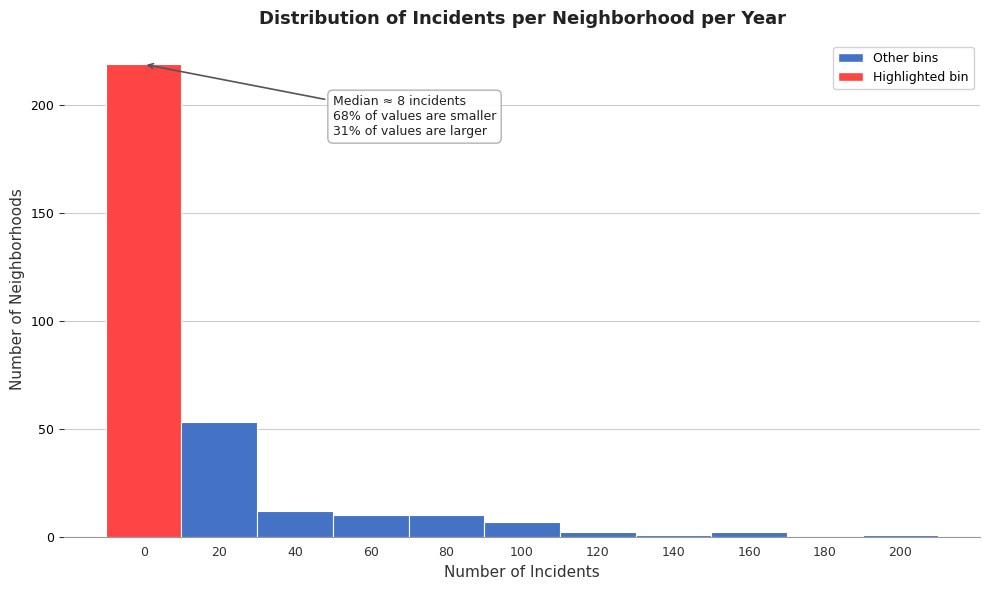

Reading left to right, list all the values displayed in this chart.

0=219	20=53	40=12	60=10	80=10	100=7	120=2	140=1	160=2	180=0	200=1